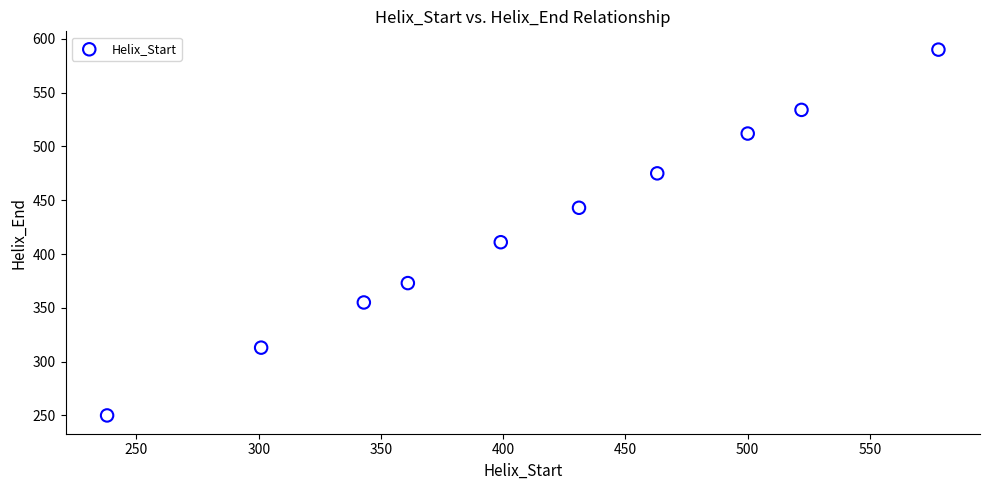

What is the range of Y values (max minus min)?

340